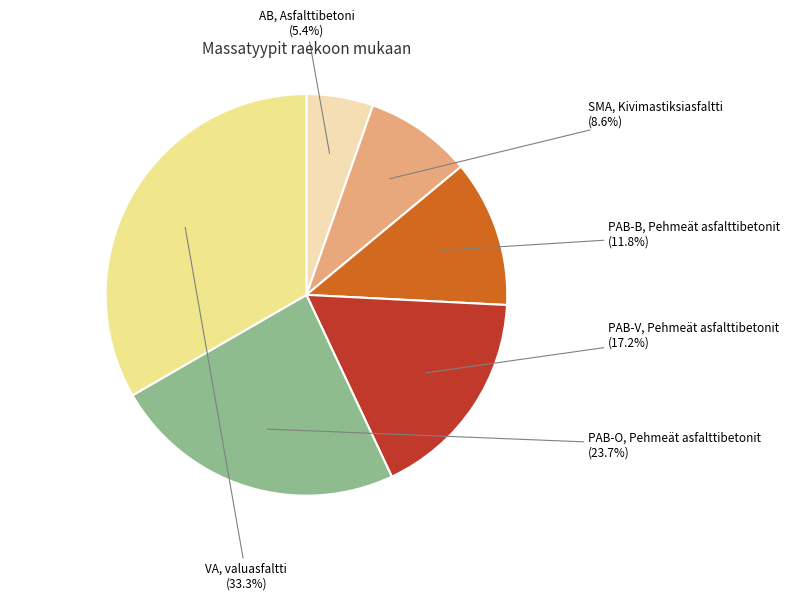

Is there any slice that represents more than half of the pie?

No